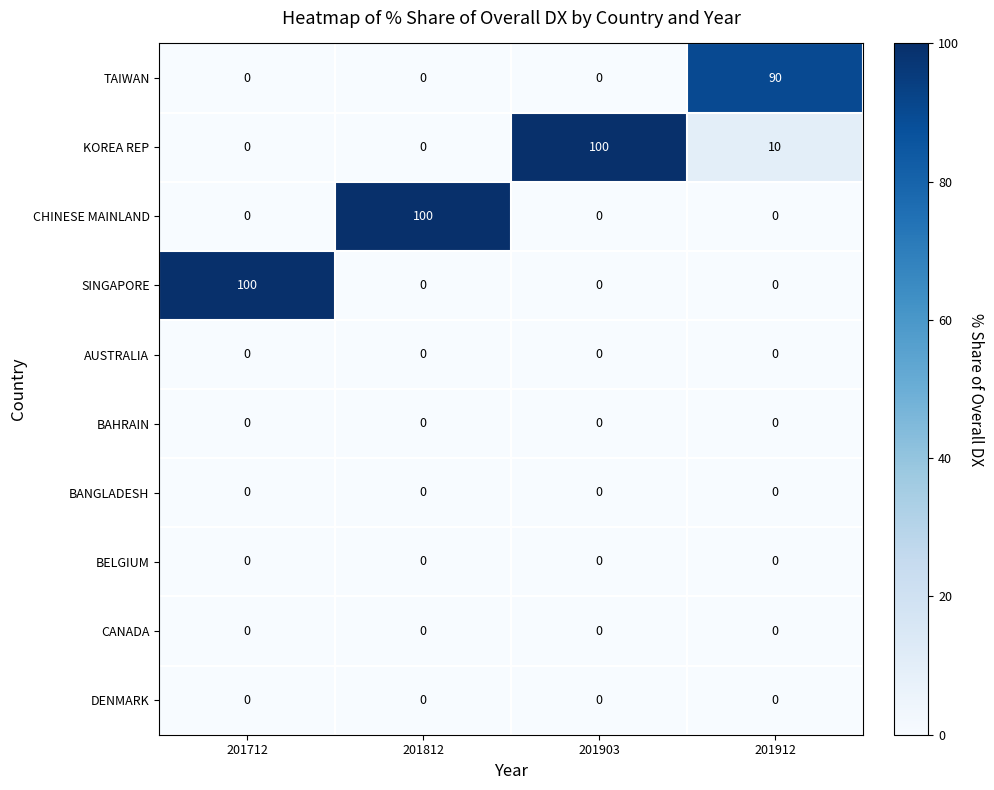

Which series has the largest total across all categories?

KOREA REP